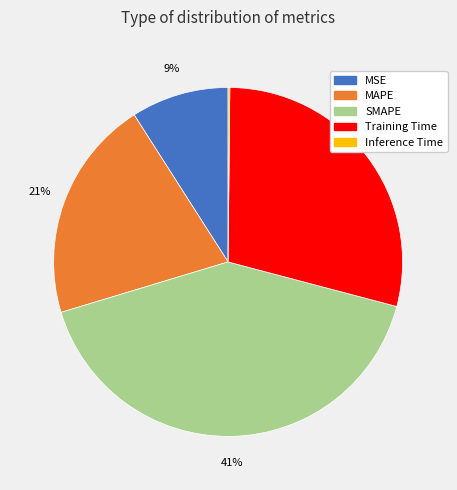

Is the sum of MAPE and MSE greater than half?

No